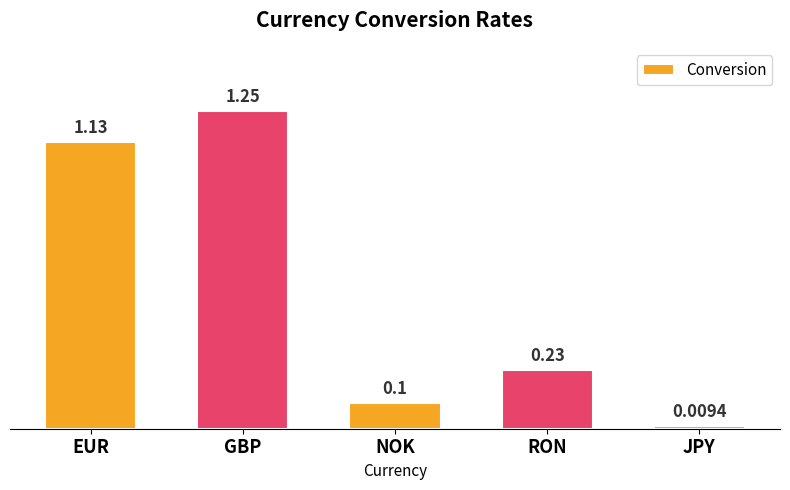

What is the label of the 1st bar from the left?

EUR